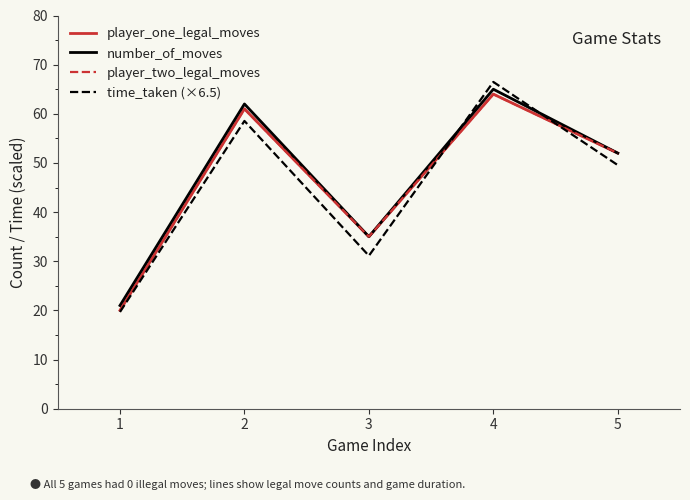

True or false: player_two_legal_moves has more than 2 interior local peaks.

False